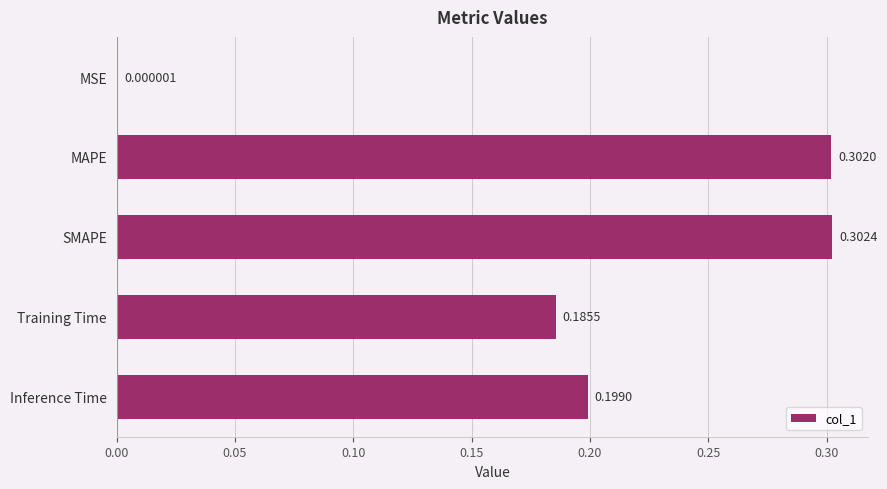

Between Inference Time and MAPE, which is larger?

MAPE